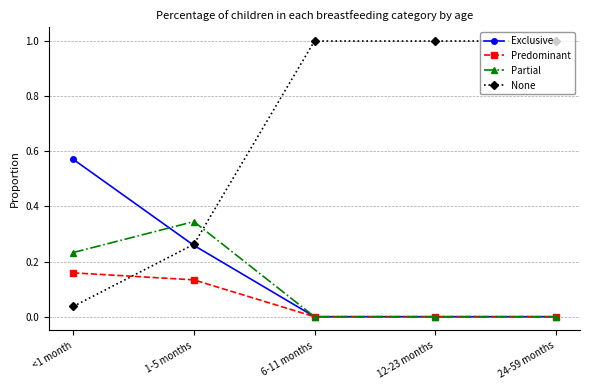

Which category has the lowest value in the None series?

<1 month